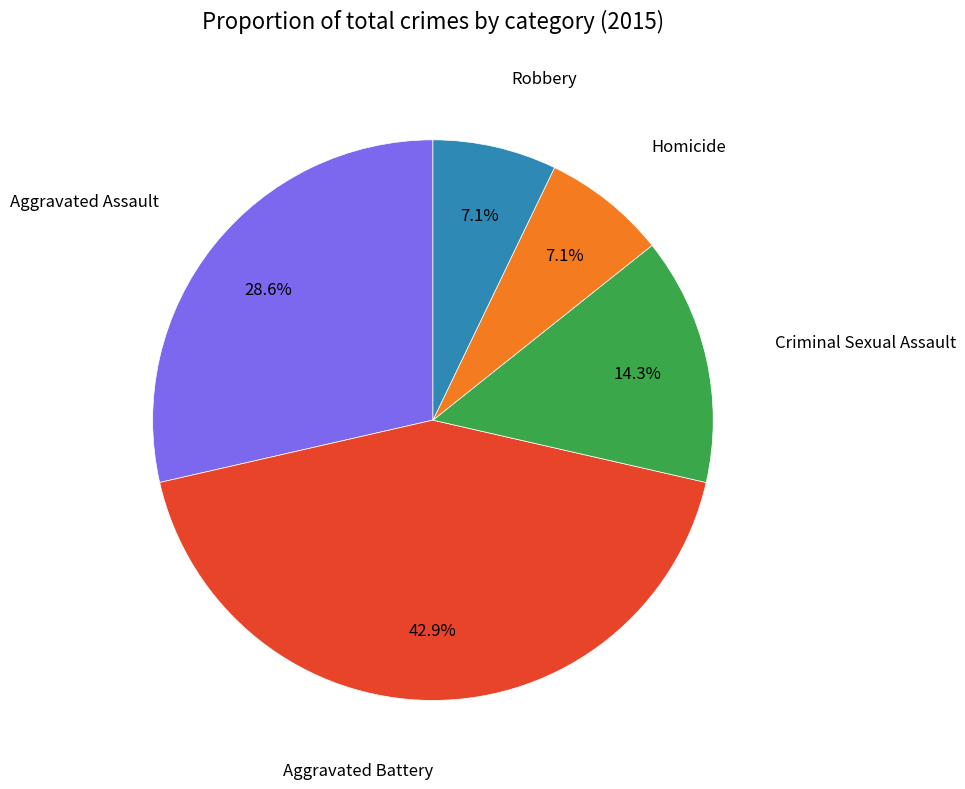

Is there a majority slice in this chart?

No